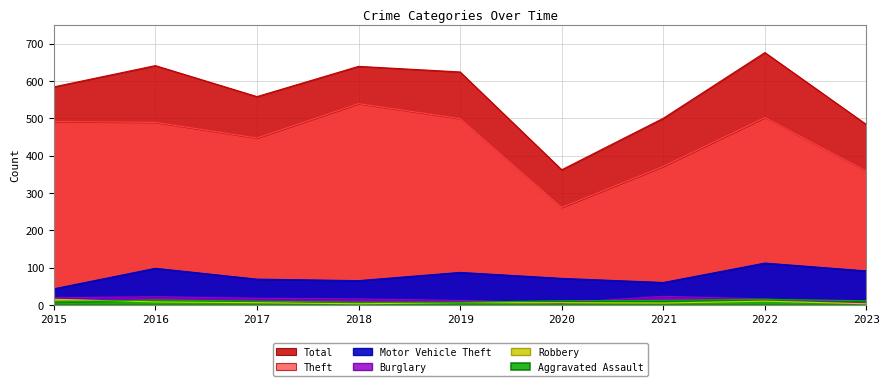

Which has a higher value, 2017 or 2015?

2015